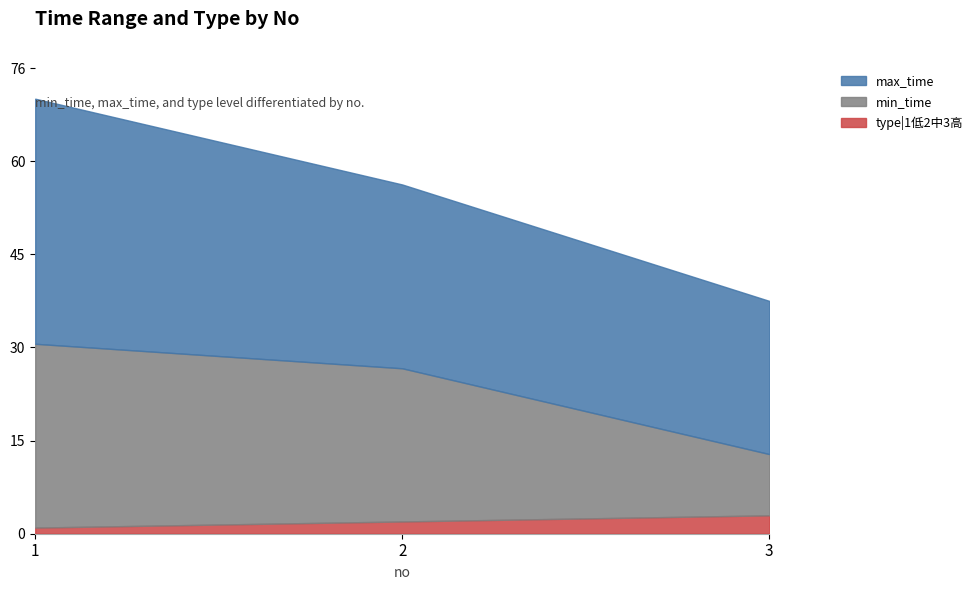

At how many categories does at least one series exceed 34?

1